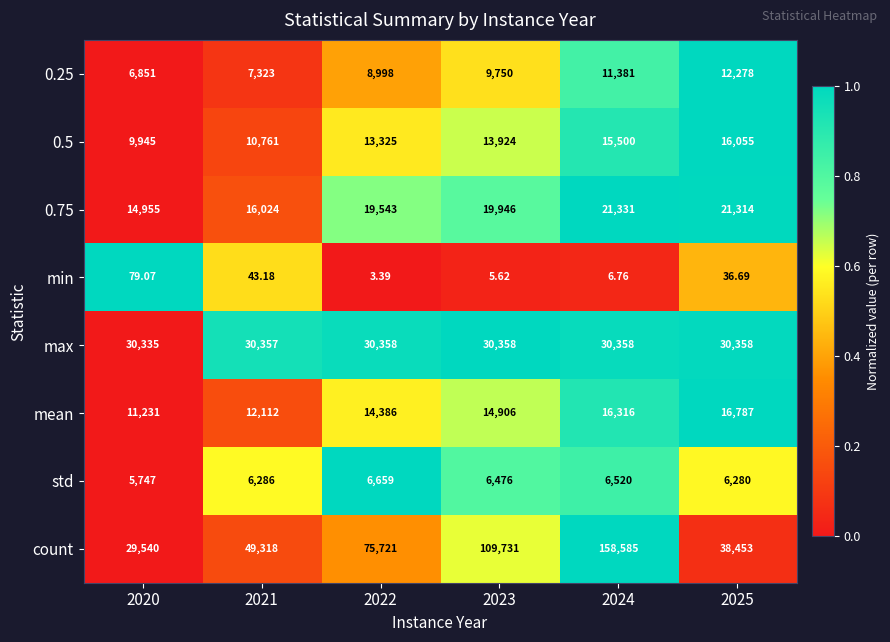

Is the value of 0.5 at 2024 greater than the value of mean at 2023?

Yes